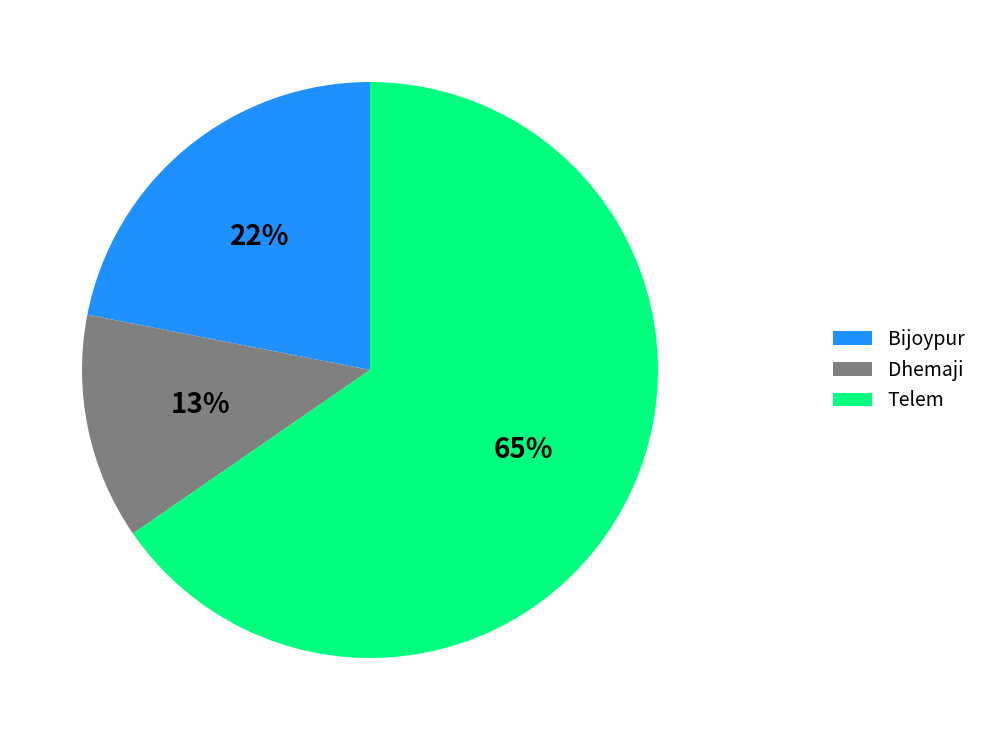

Is the sum of Dhemaji and Bijoypur greater than half?

No